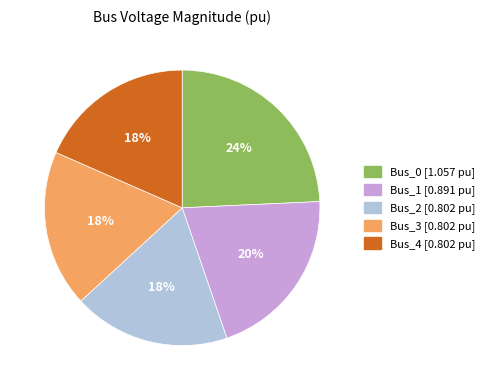

Approximately how many times larger is the value at Bus_4 compared to Bus_0?

0.8